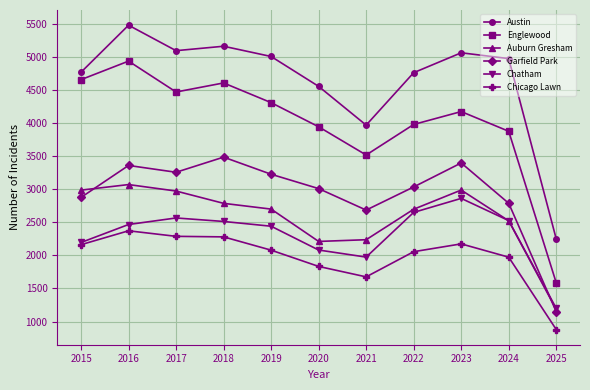

Which series has the largest total across all categories?

Austin